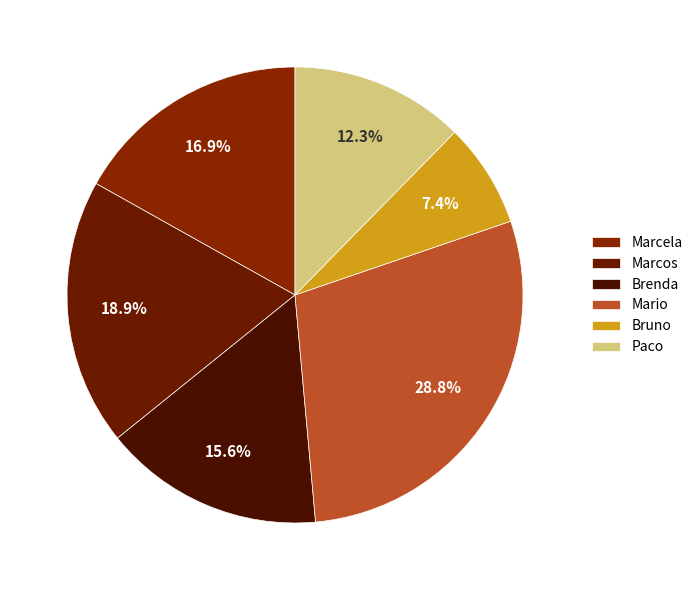

Which slice is the smallest?

Bruno